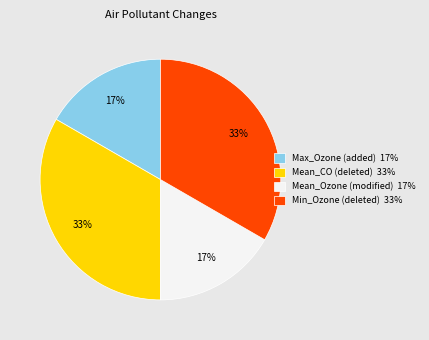

To the nearest percent, what percentage of the pie is Min_Ozone (deleted) 33%?

33%